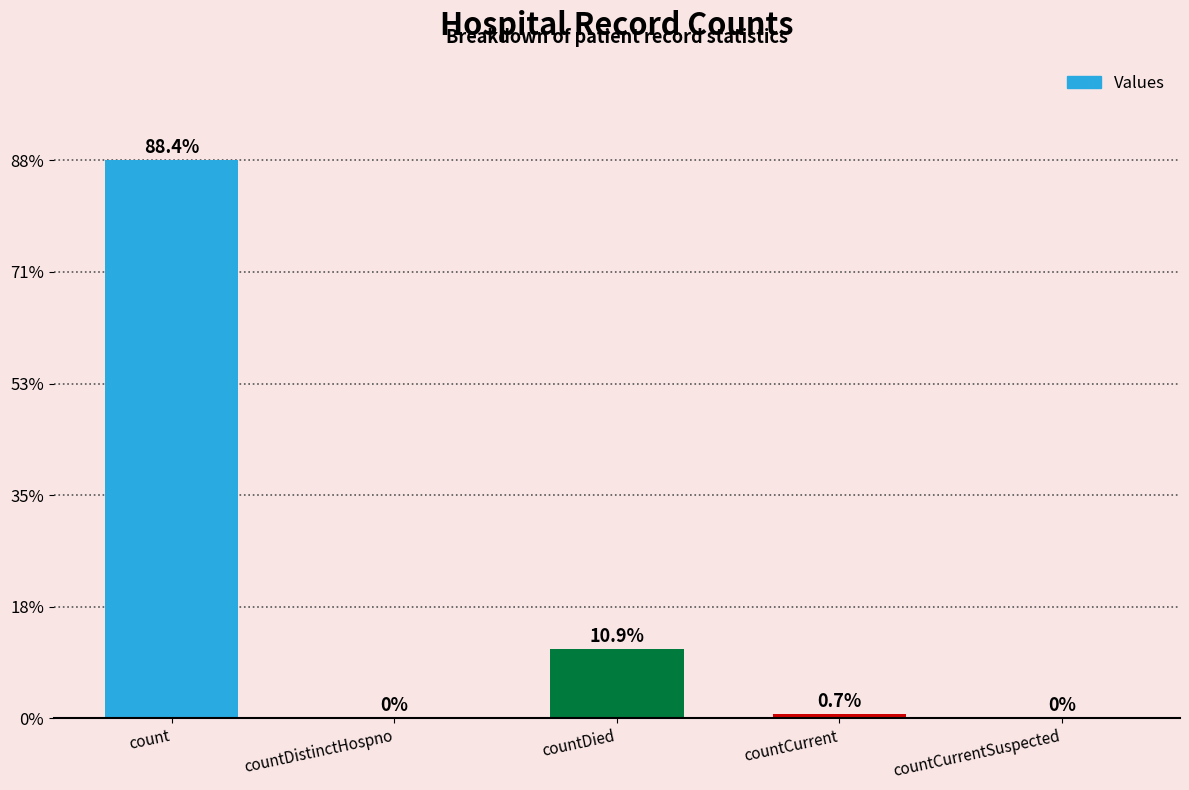

At which category does the chart reach its peak across all series?

count